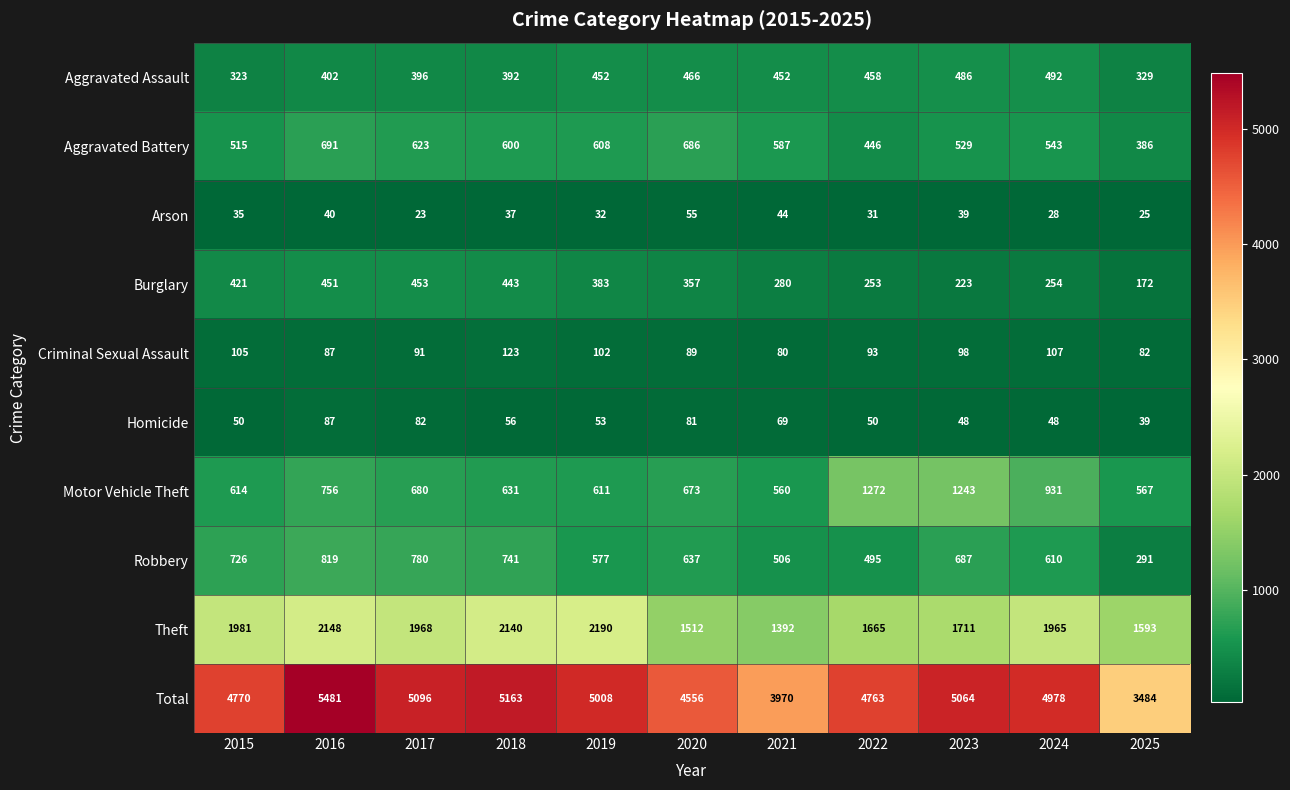

What is the spread (max minus min) of values at 2024?

4950